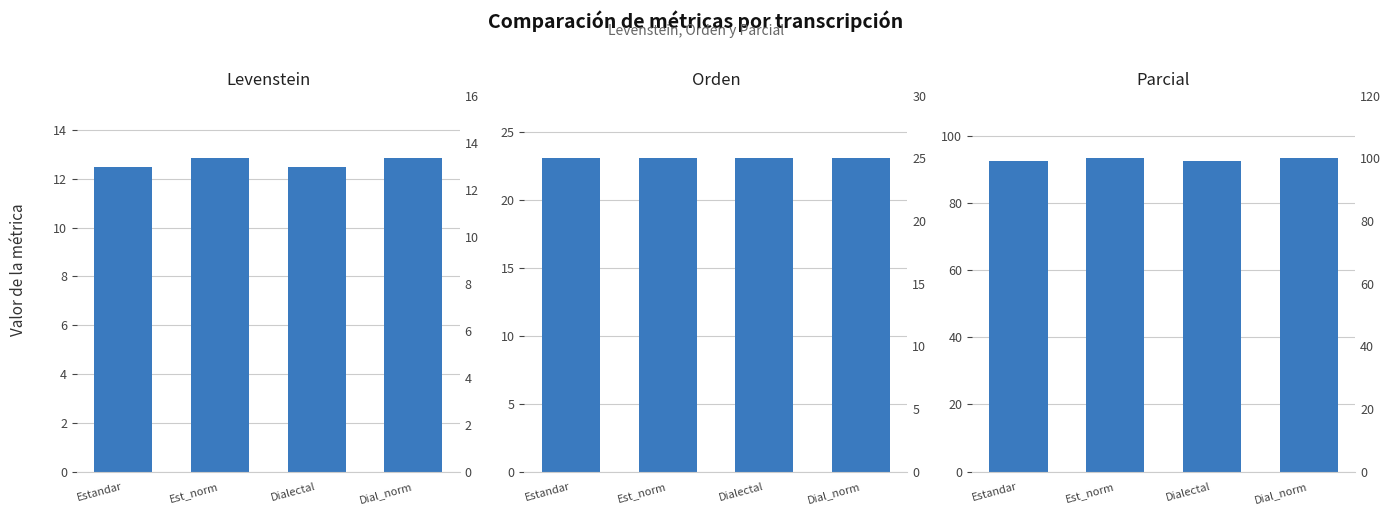

Rank the series by their maximum value, from lowest to highest.

Levenstein, Orden, Parcial